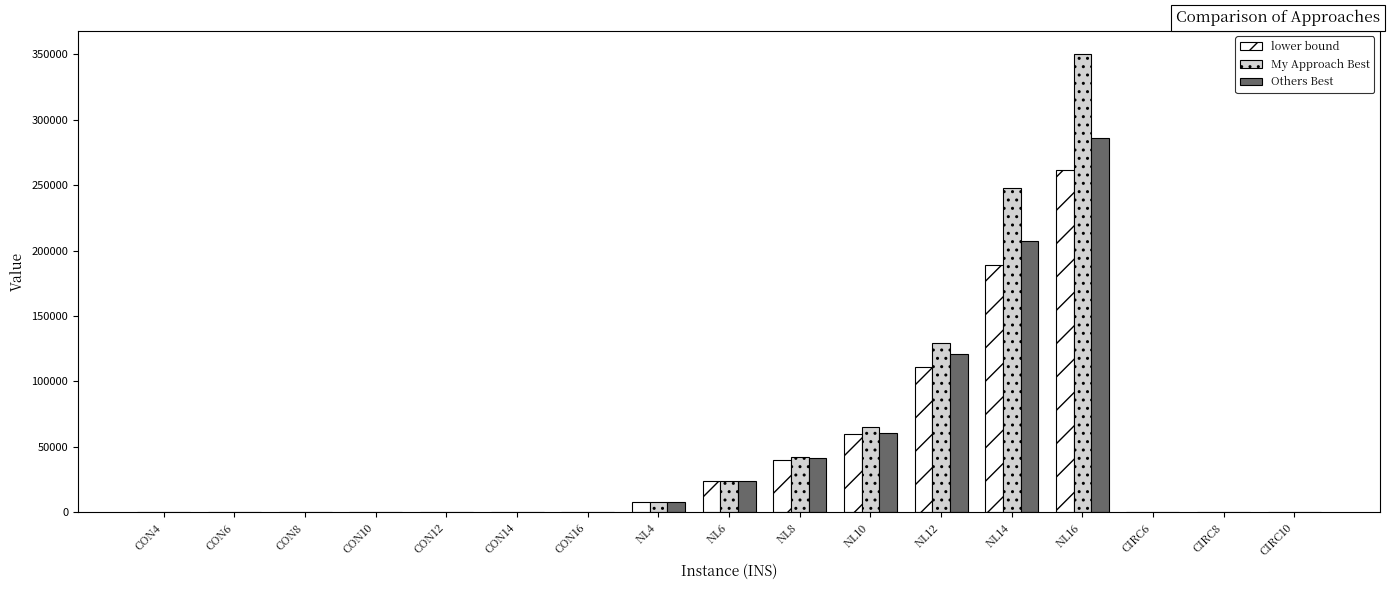

What is the difference between the lower bound values at NL8 and CON12?

39765